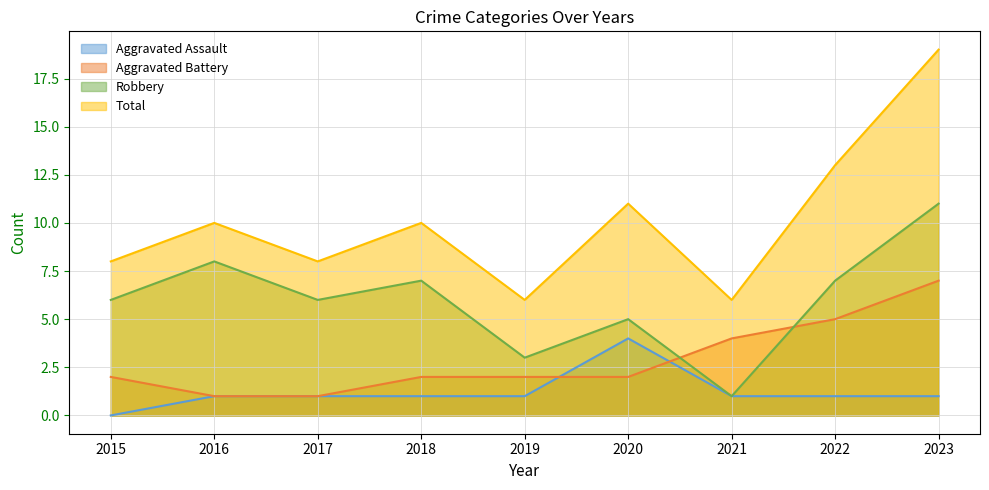

In Robbery, how many points are higher than both neighbors (excluding endpoints)?

3